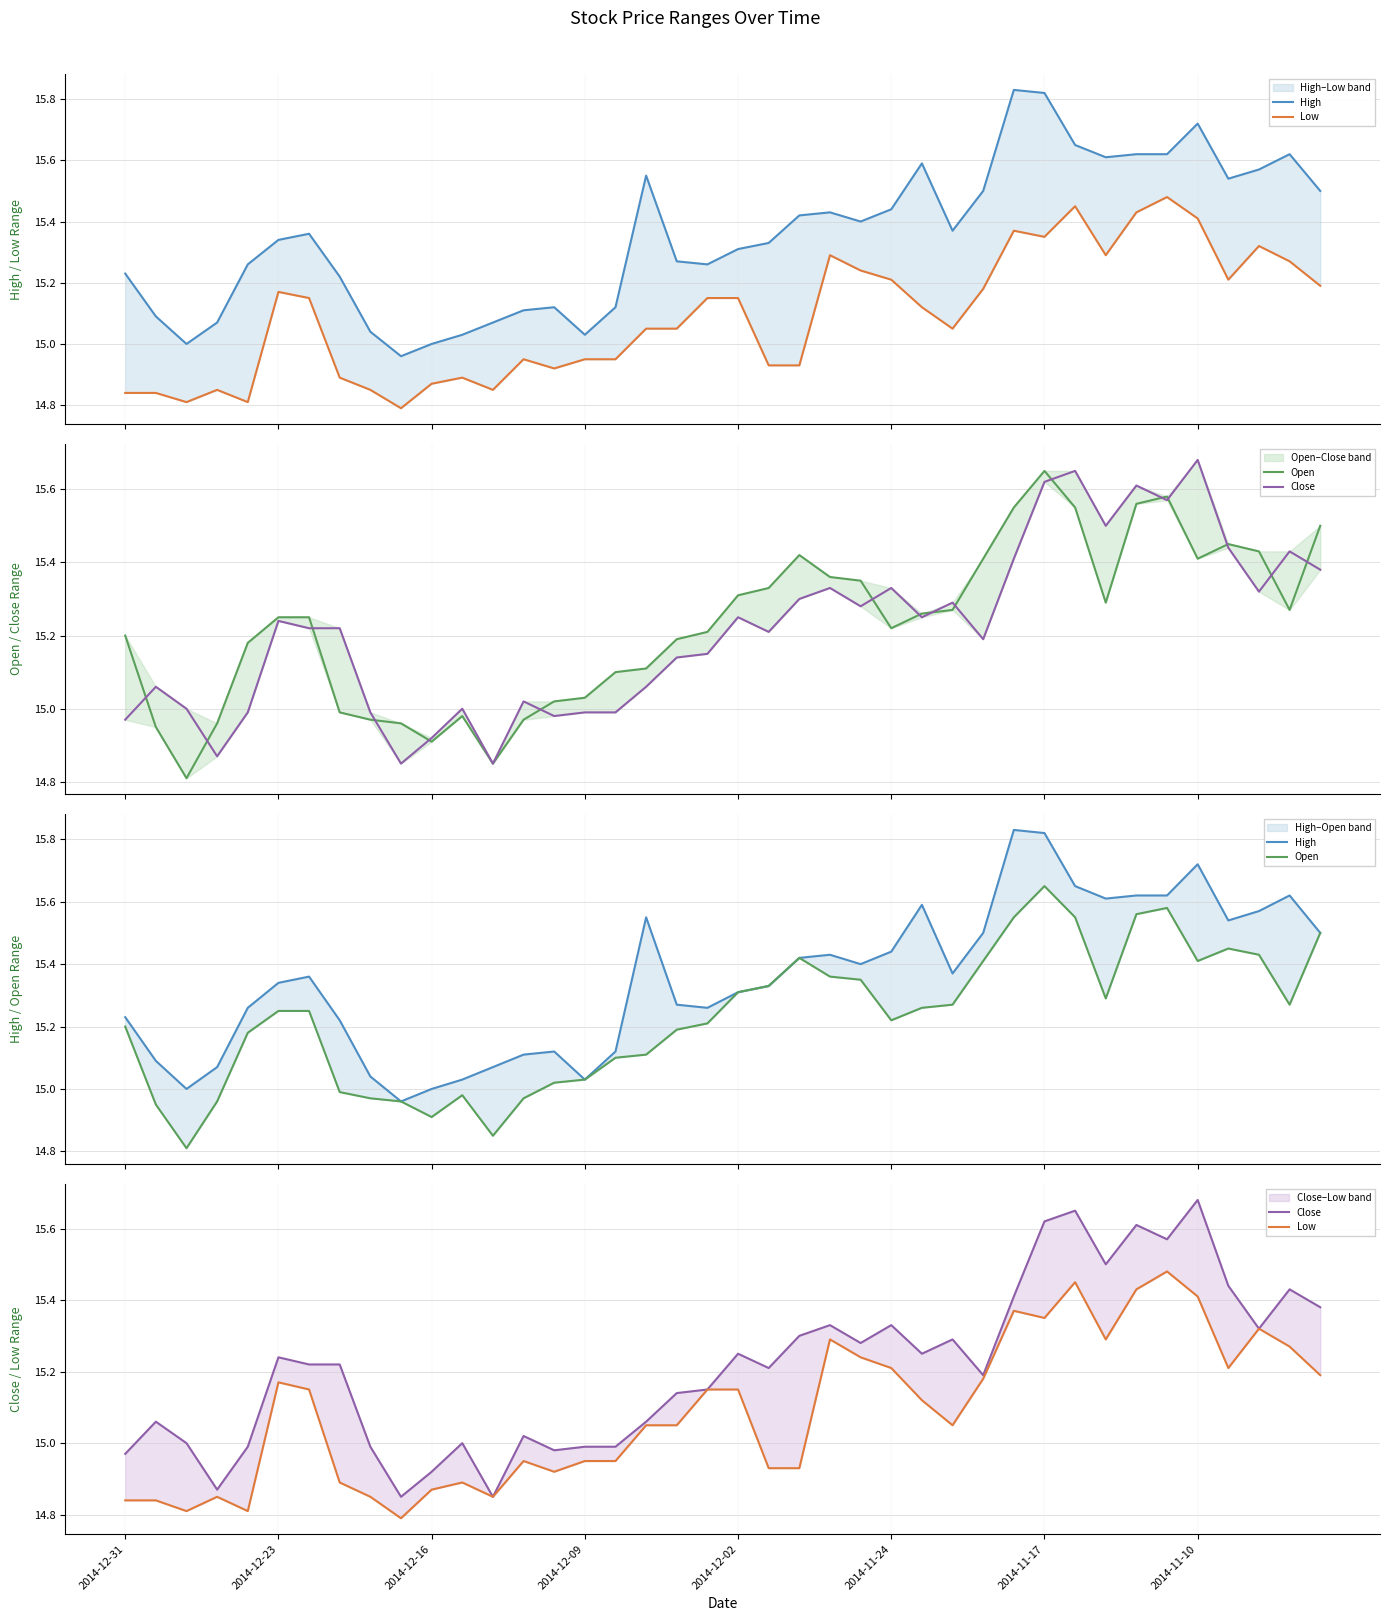

True or false: Low and Close intersect in this chart.

False